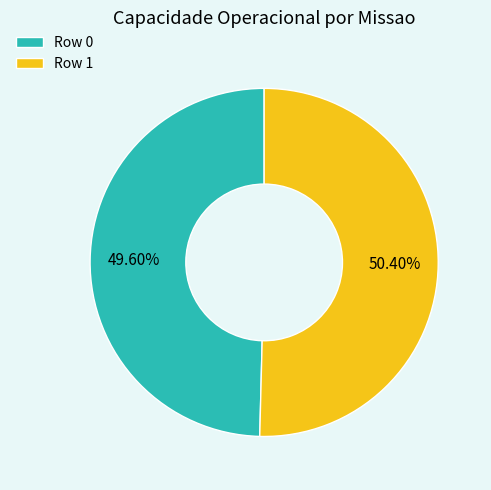

The Row 0 slice represents 50% of the pie. True or false?

True